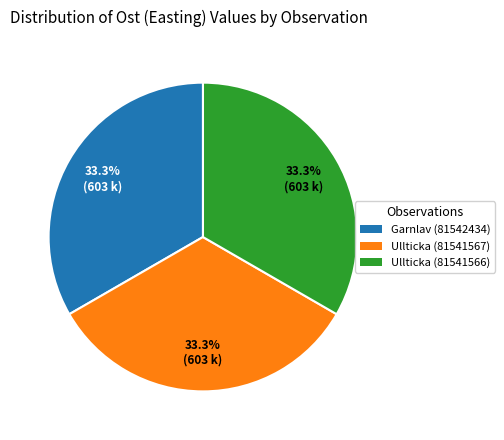

Count the number of slices in the pie.

3